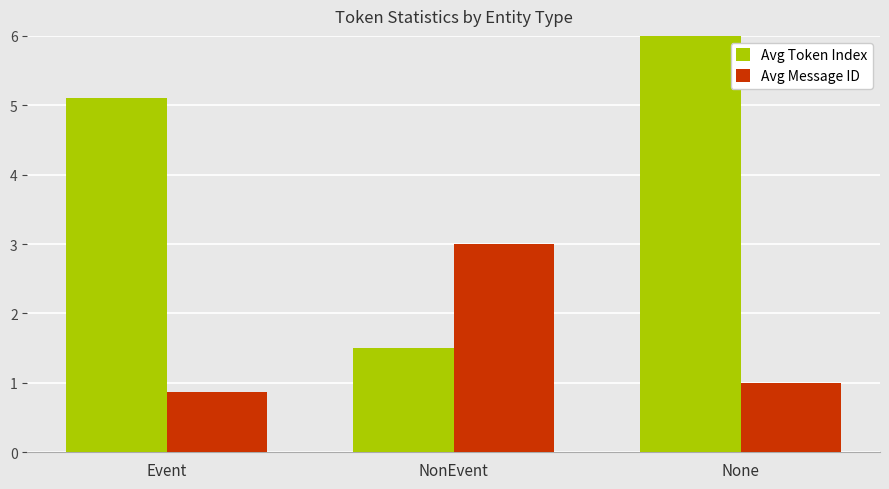

What is the approximate value of Avg Message ID at NonEvent?

3.0